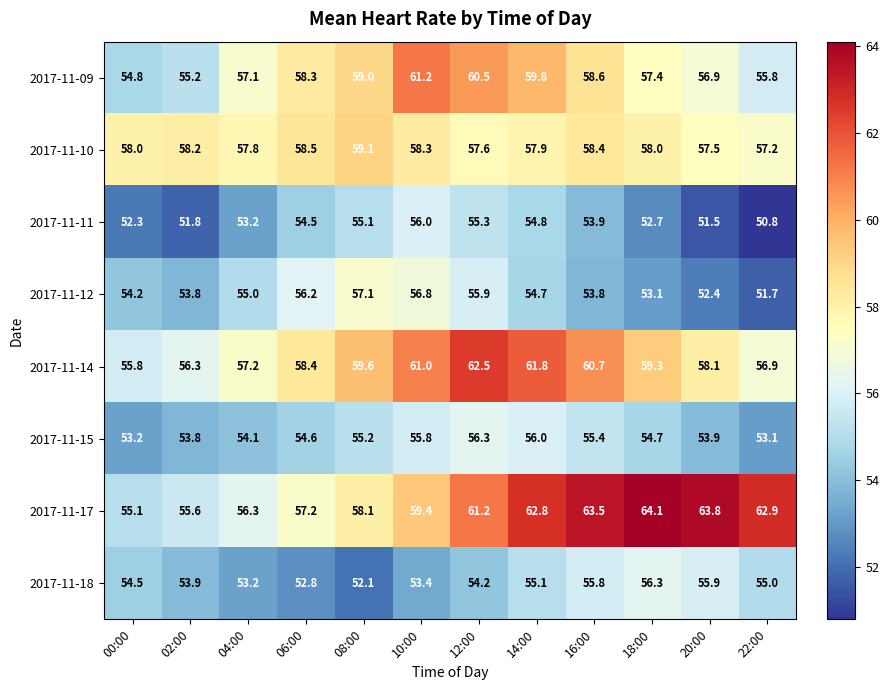

Which series changed the most between 06:00 and 20:00?

2017-11-17